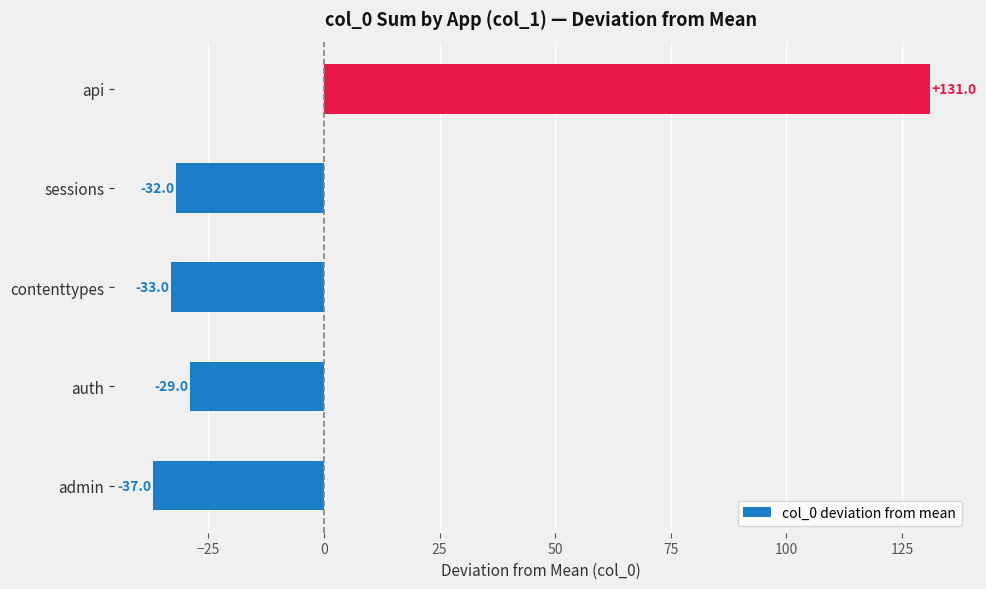

Does the chart contain any negative values?

Yes